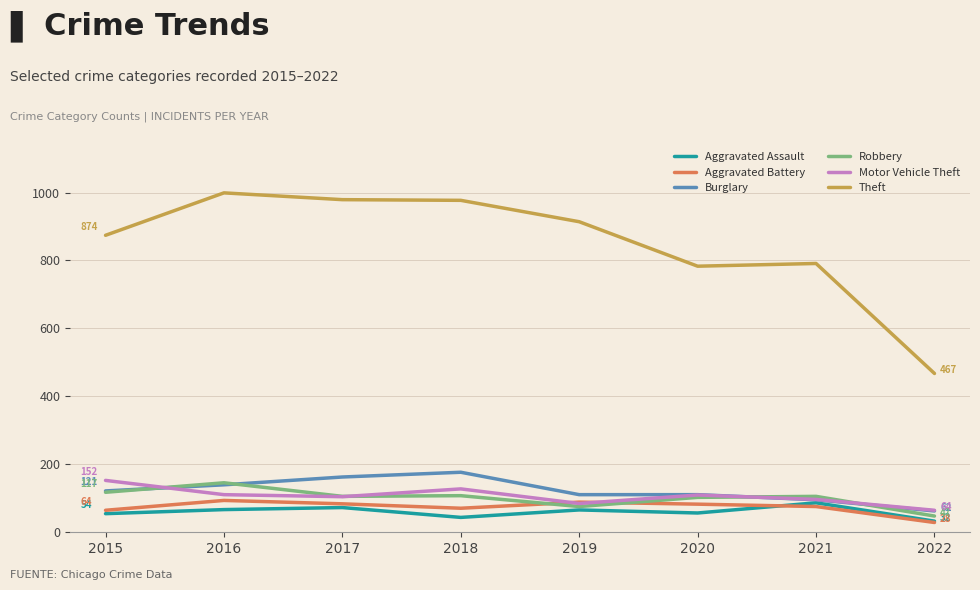

True or false: Aggravated Battery has more than 1 points higher than both neighbors.

True